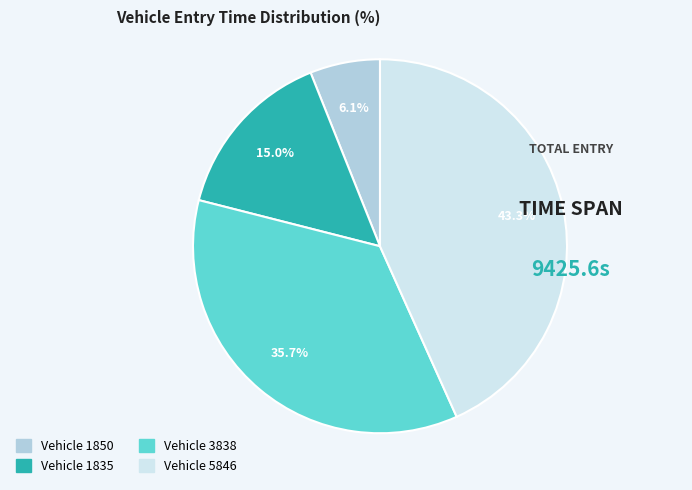

How much of the chart is everything except Vehicle 5846?

56.7%